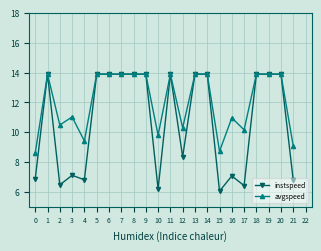

Which series changed the most between 18 and 21?

instspeed